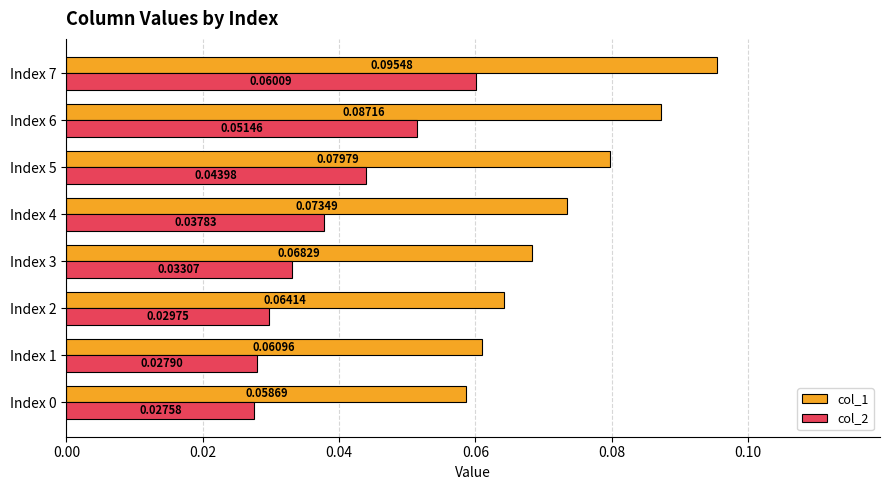

Count the number of categories in the chart.

8